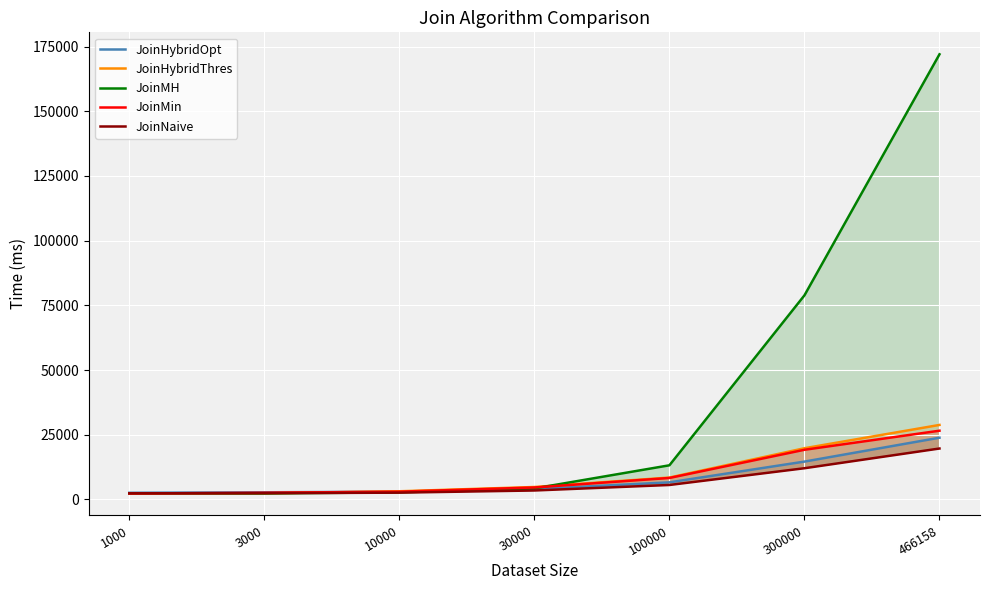

Does the chart display data point markers on the line(s)?

No